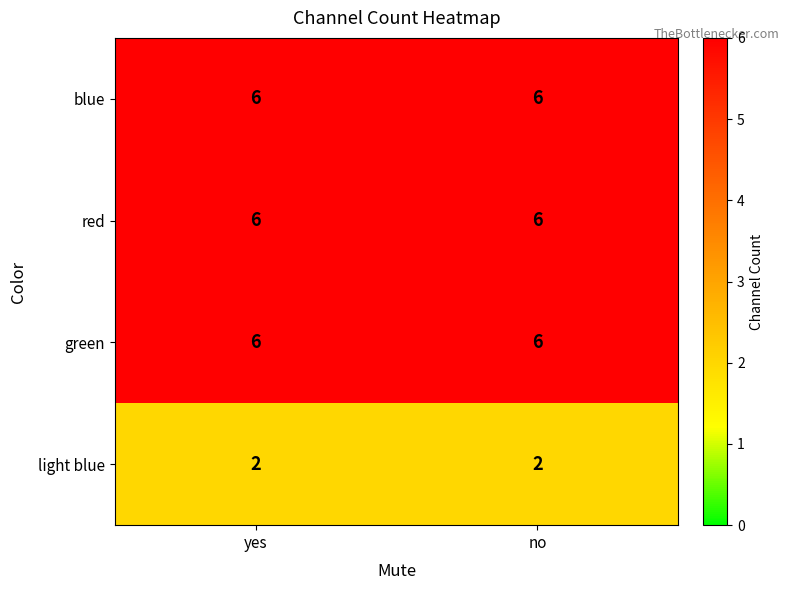

Reading right to left, transcribe all the data shown in this chart.

blue: 6	6
red: 6	6
green: 6	6
light blue: 2	2